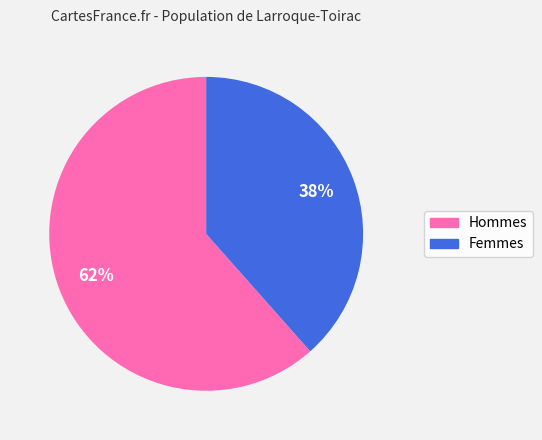

How many slices are in this pie chart?

2